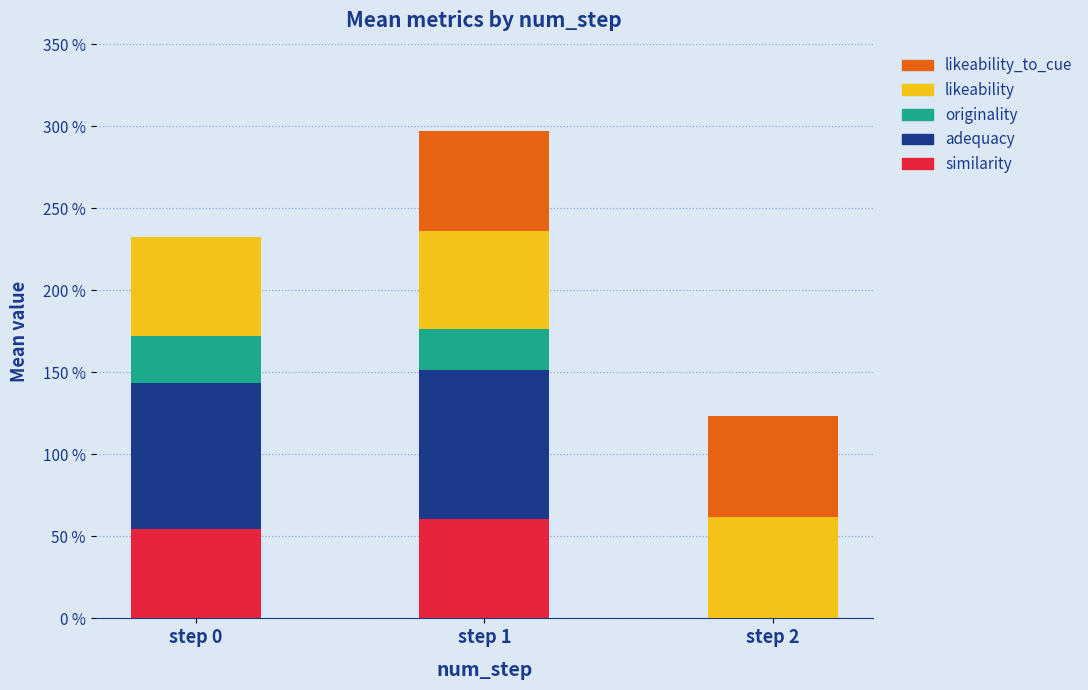

Are the bars grouped side by side (vs. stacked)?

No